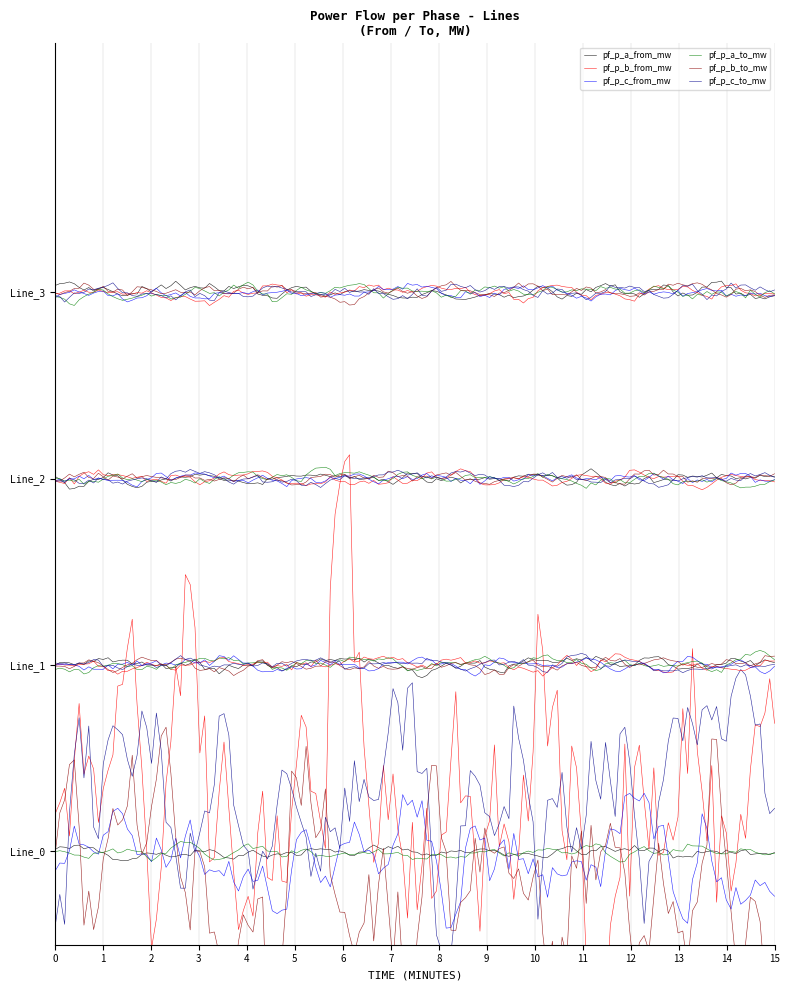

Does the chart have visible grid lines?

Yes